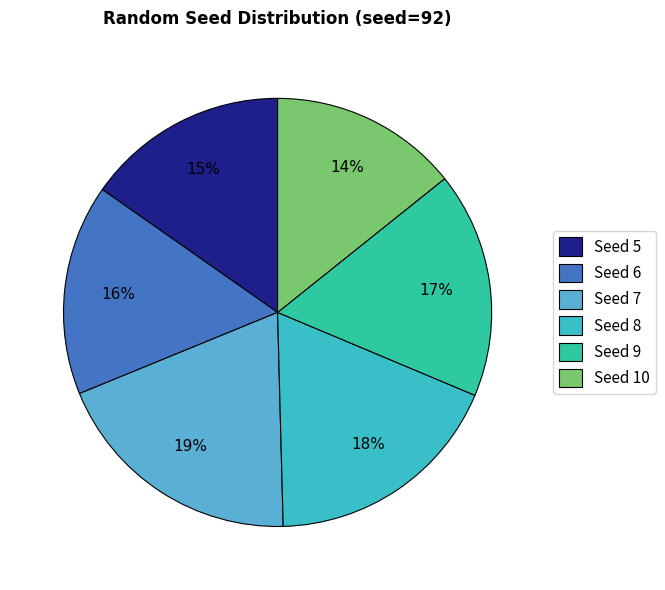

Which slice is the smallest?

Seed 10